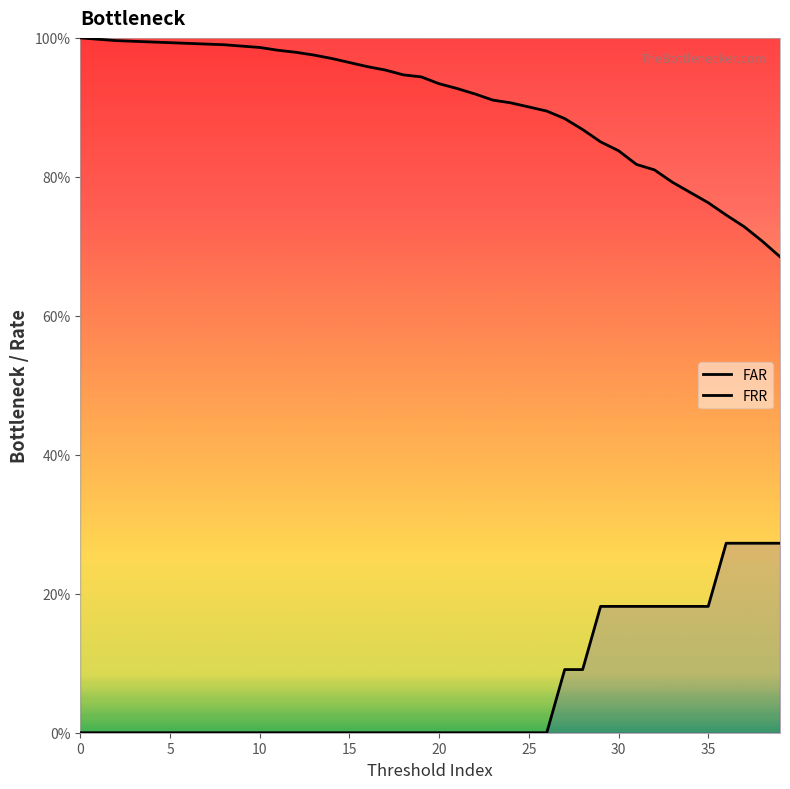

Which series has the largest range (max minus min)?

FAR